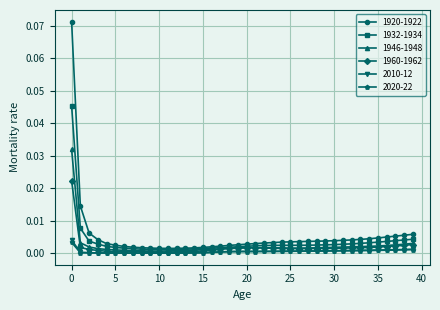

At how many categories does at least one series exceed 0?

40